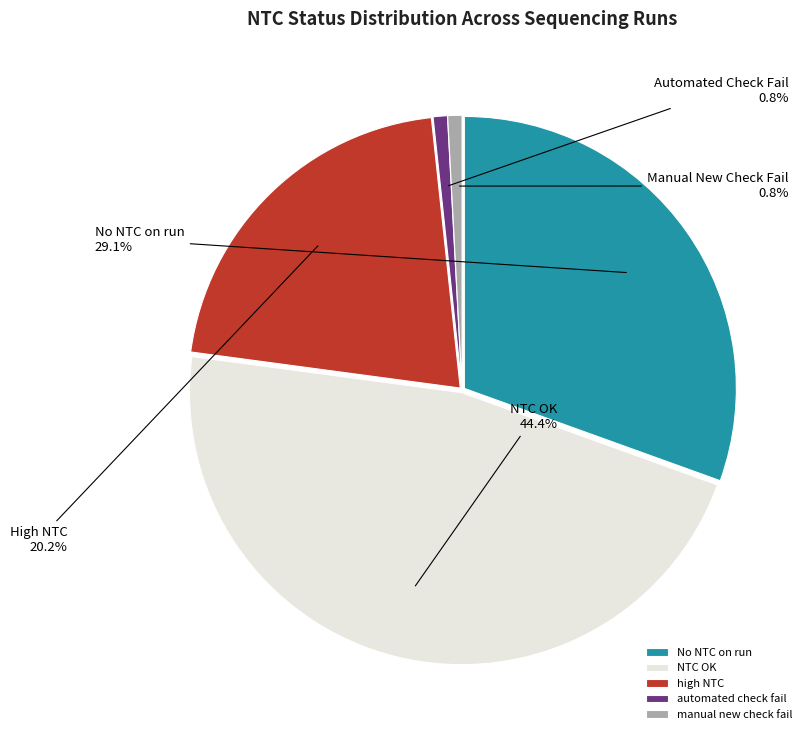

Is it true that automated check fail is 7% of the pie?

False